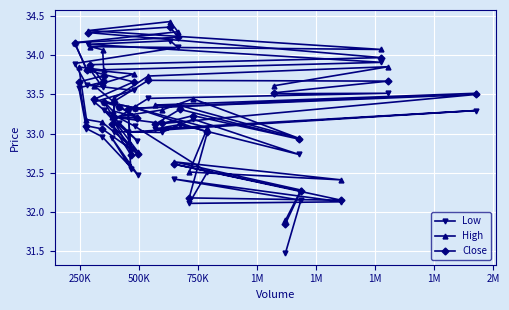

True or false: Low has more than 1 interior local peaks.

True